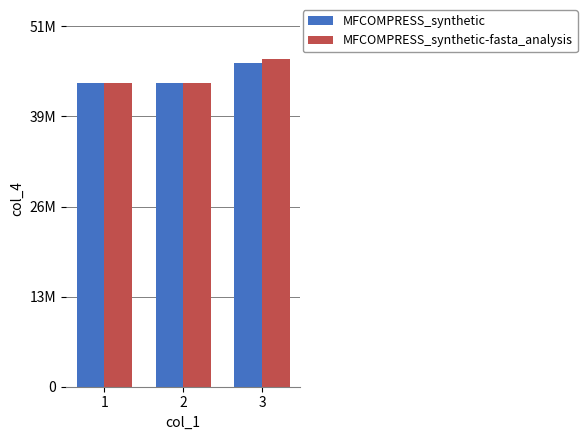

What is the value of the MFCOMPRESS_synthetic bar at the 2nd from the left?

43303776